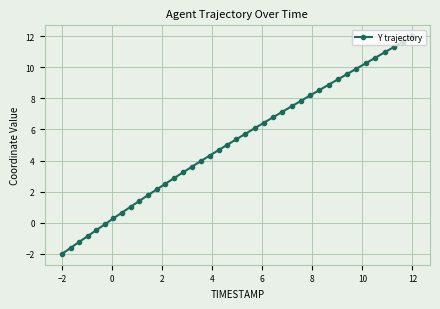

At which category does the chart reach its peak across all series?

12